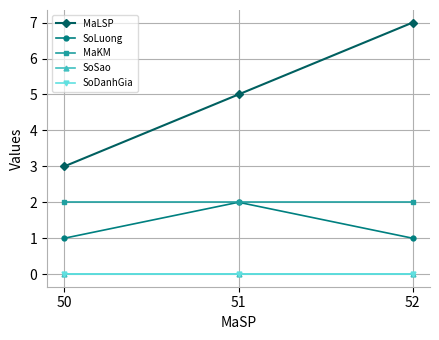

What is the lowest value of the MaKM series?

2